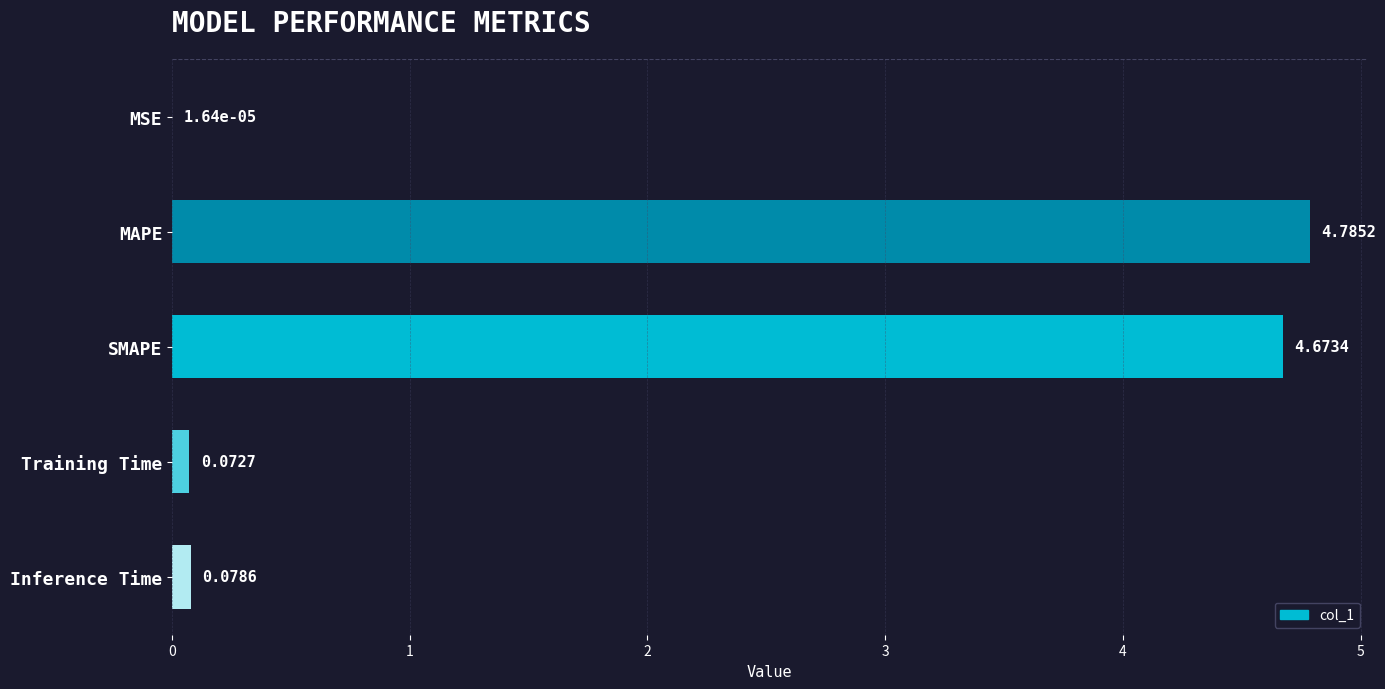

Which label corresponds to the largest value in the chart?

MAPE